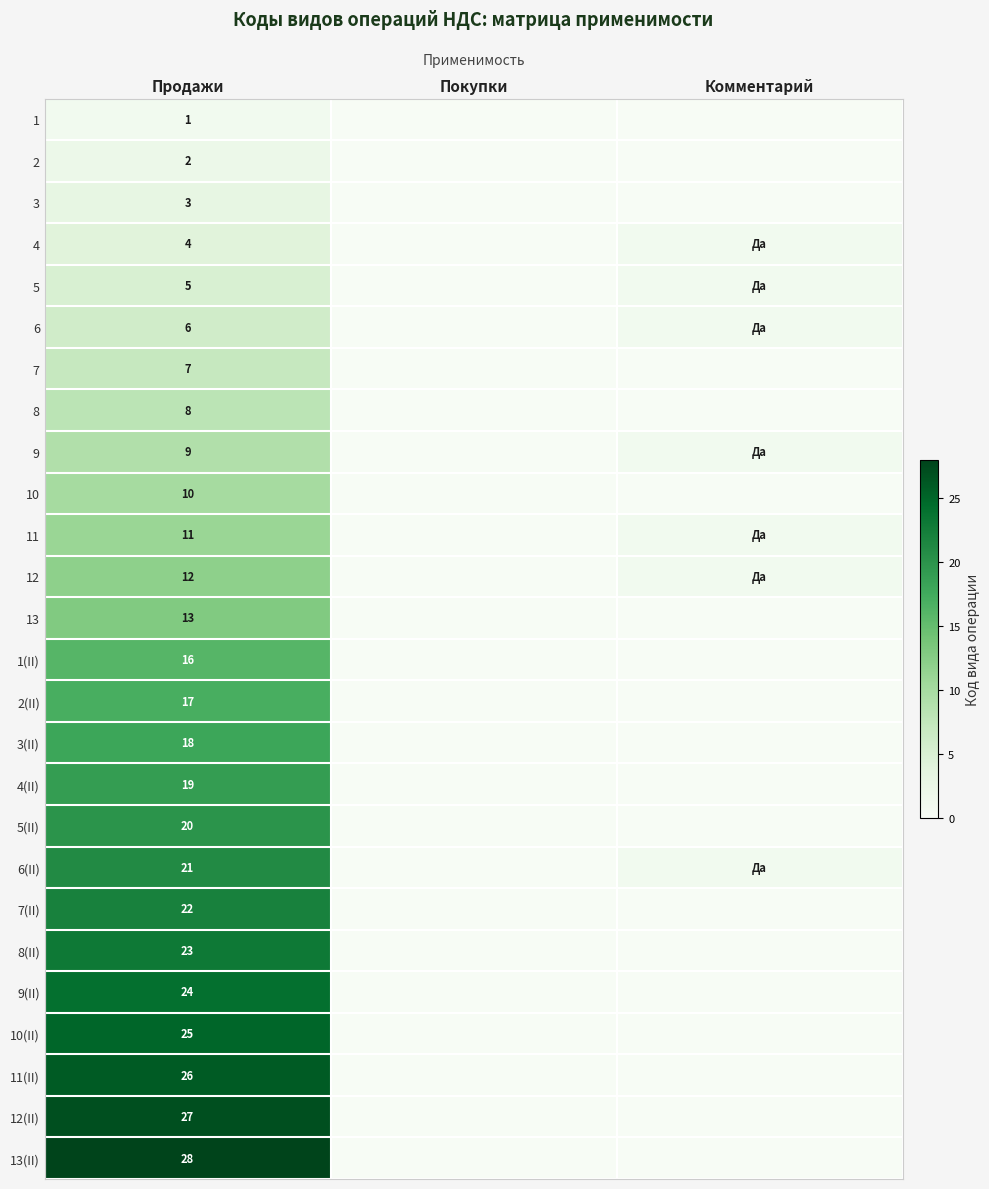

What is the spread (max minus min) of values at Продажи?

27